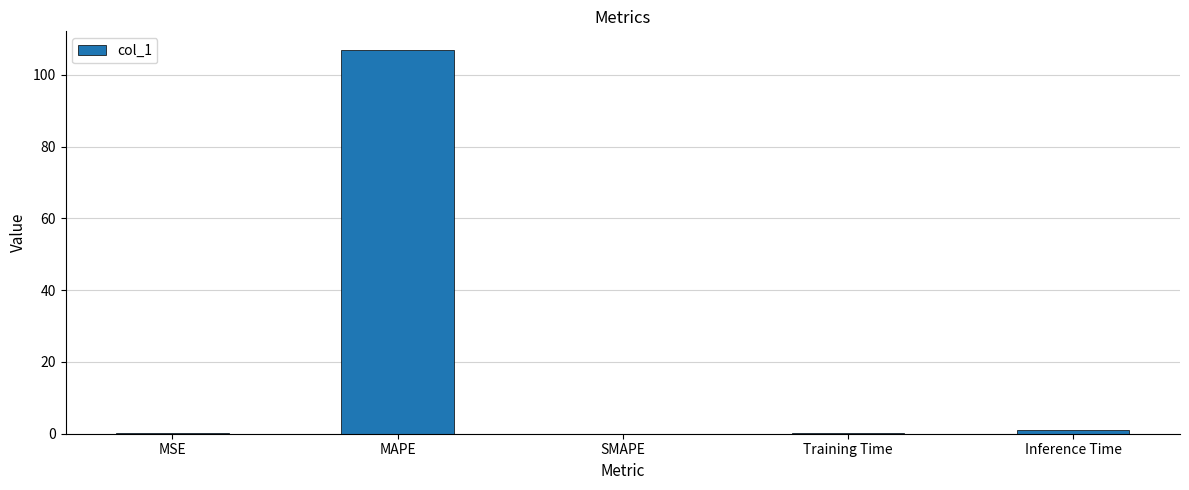

What is the greatest value displayed?

106.8